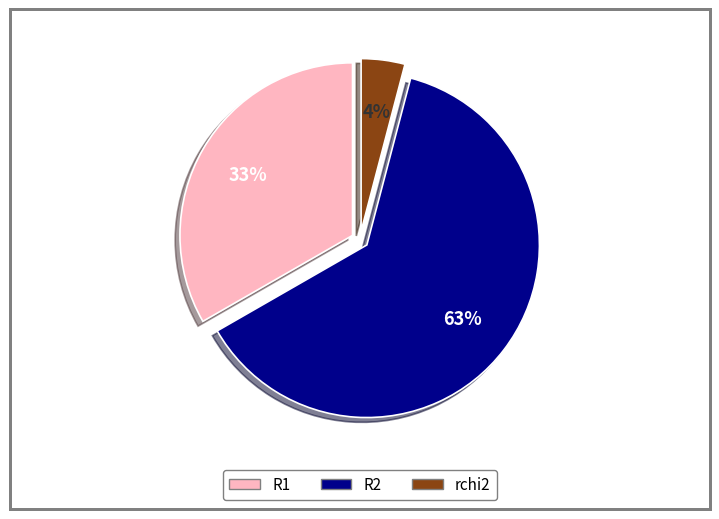

True or false: R1 accounts for 33% of the total.

True